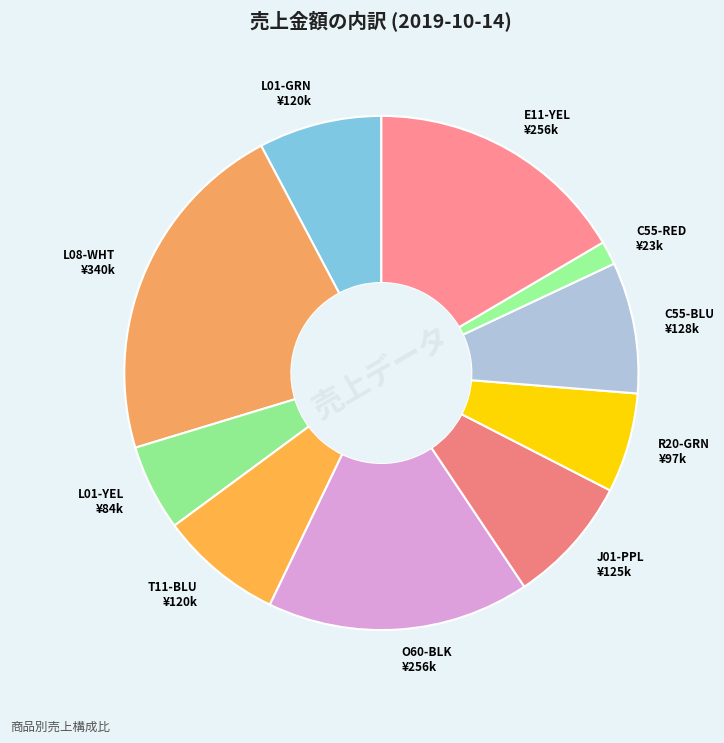

Which slice is the smallest?

寝袋C55（レッド）